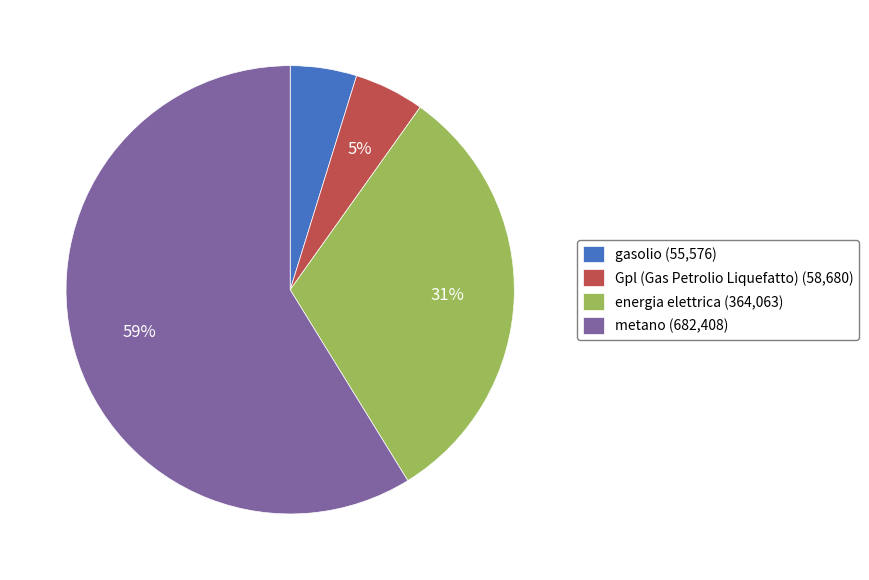

Is it true that Gpl (Gas Petrolio Liquefatto) is 5% of the pie?

True